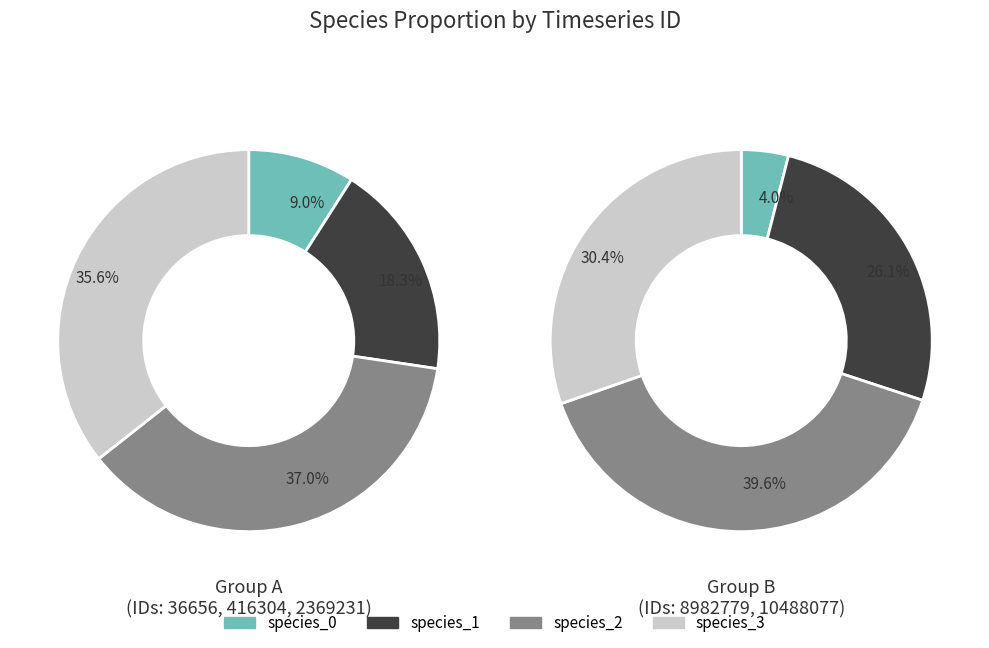

Is the sum of 2369231 and 8982779 greater than half?

No